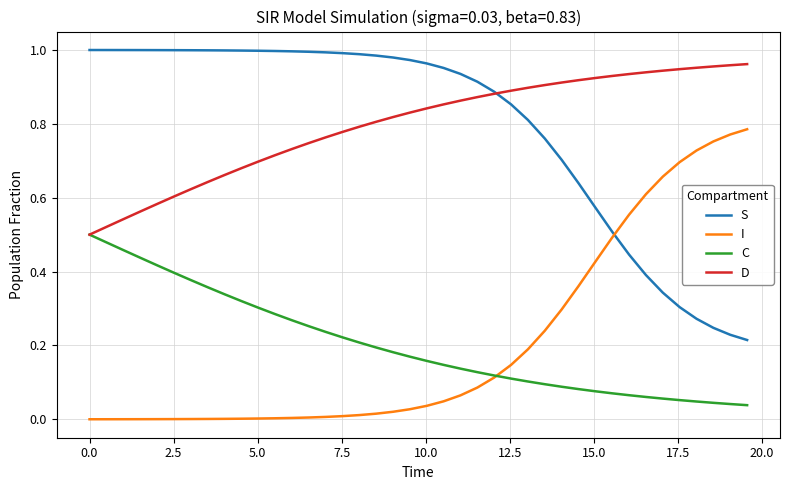

How many intersections are there between S and I?

1